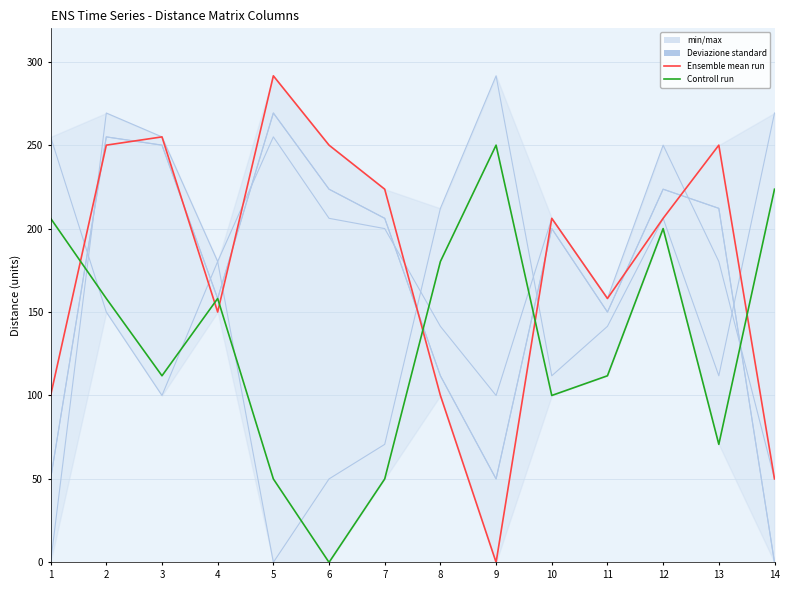

How many categories are shown in the chart?

14